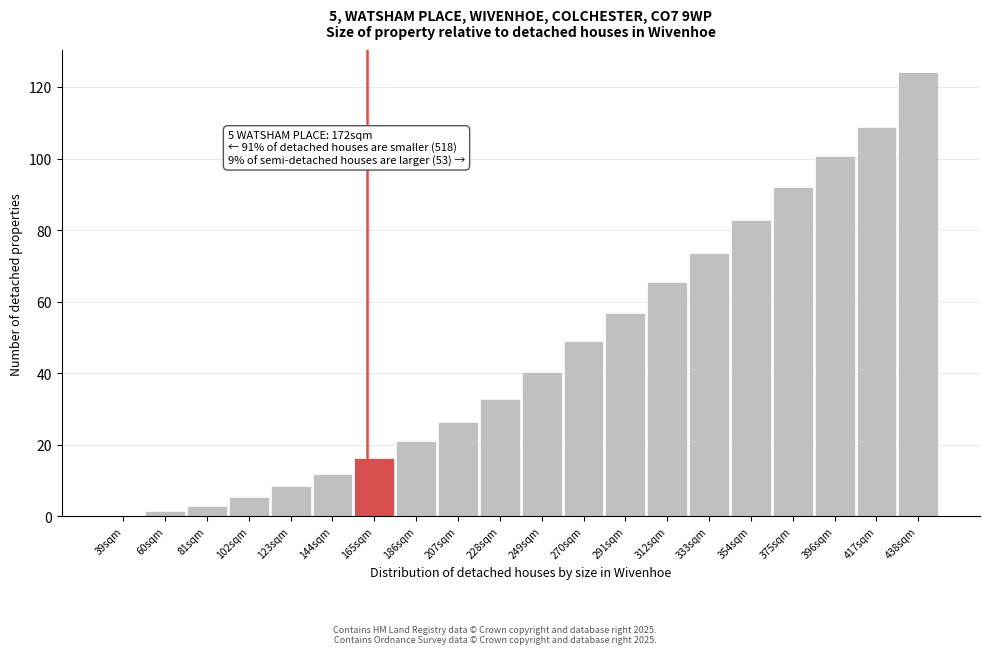

Reading left to right, what are all the values shown in this chart?

39sqm=0.0	60sqm=1.5	81sqm=2.8	102sqm=5.4	123sqm=8.5	144sqm=11.9	165sqm=16.4	186sqm=21.0	207sqm=26.3	228sqm=32.7	249sqm=40.4	270sqm=49.0	291sqm=56.9	312sqm=65.5	333sqm=73.6	354sqm=82.7	375sqm=92.1	396sqm=100.6	417sqm=108.9	438sqm=124.1